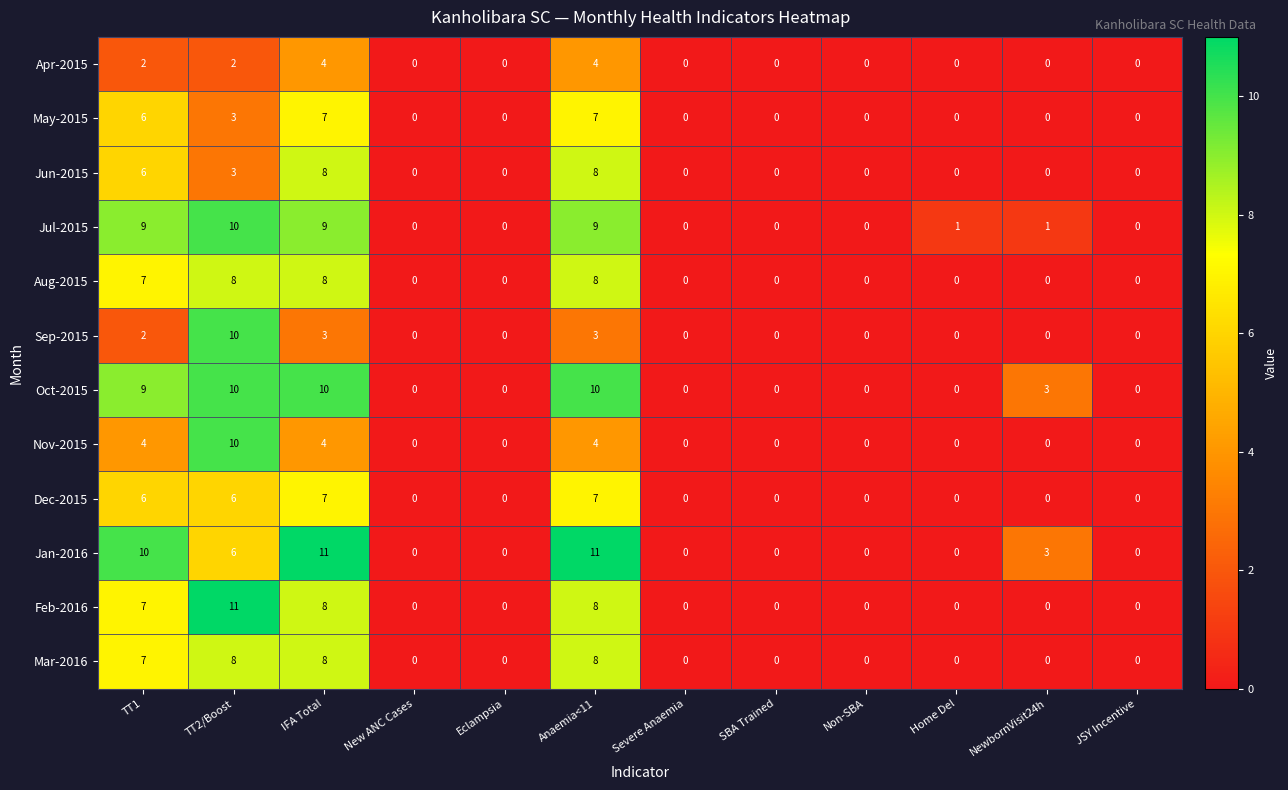

True or false: Jan-2016 has a value of 6 at TT2/Boost.

True